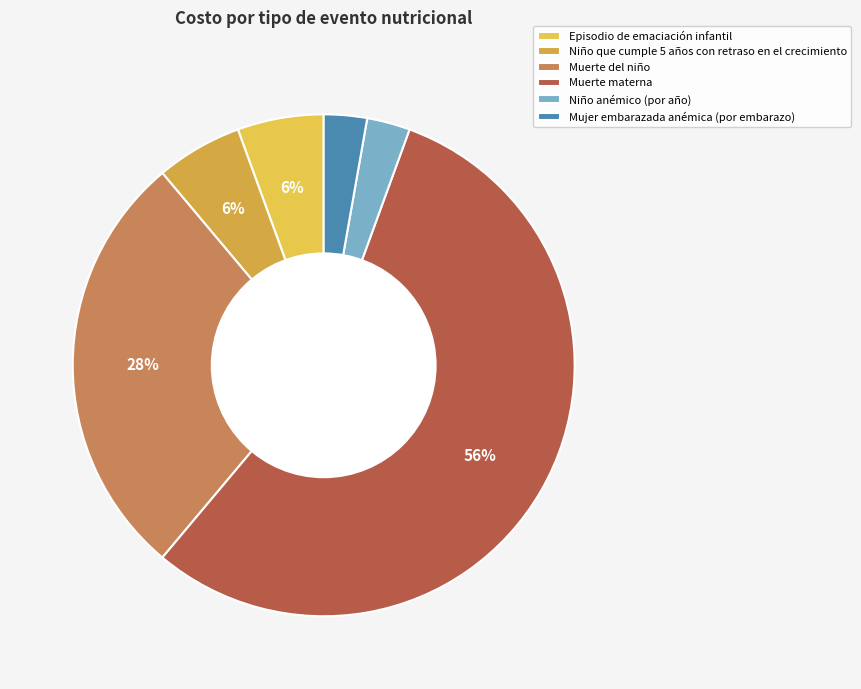

Which has a higher value, Muerte del niño or Mujer embarazada anémica (por embarazo)?

Muerte del niño